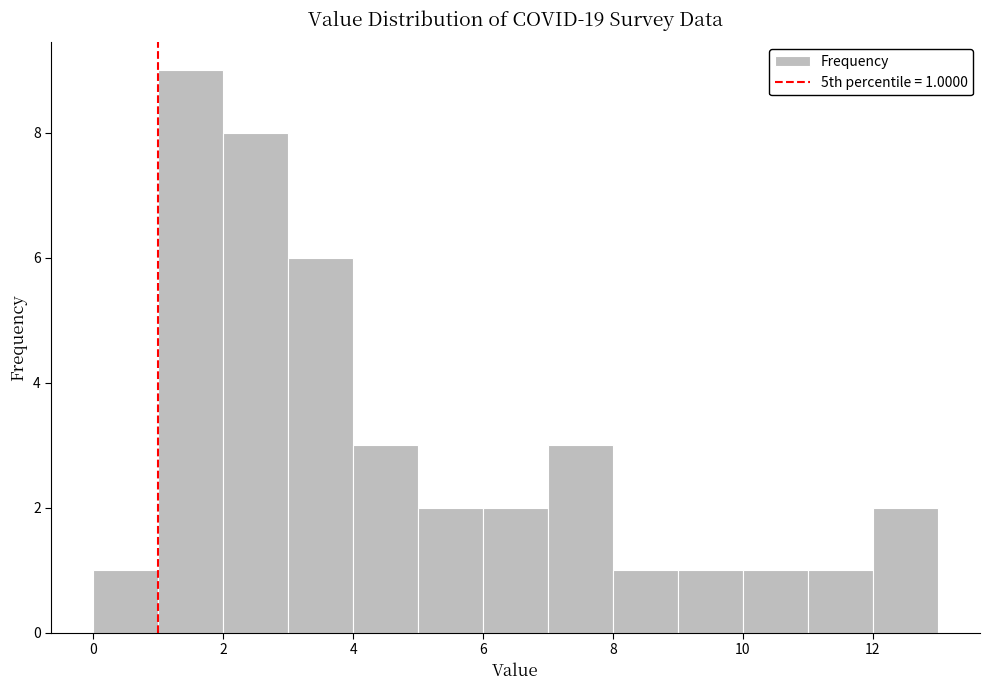

Over which range of the x-axis is the bar tallest?

1 to 2